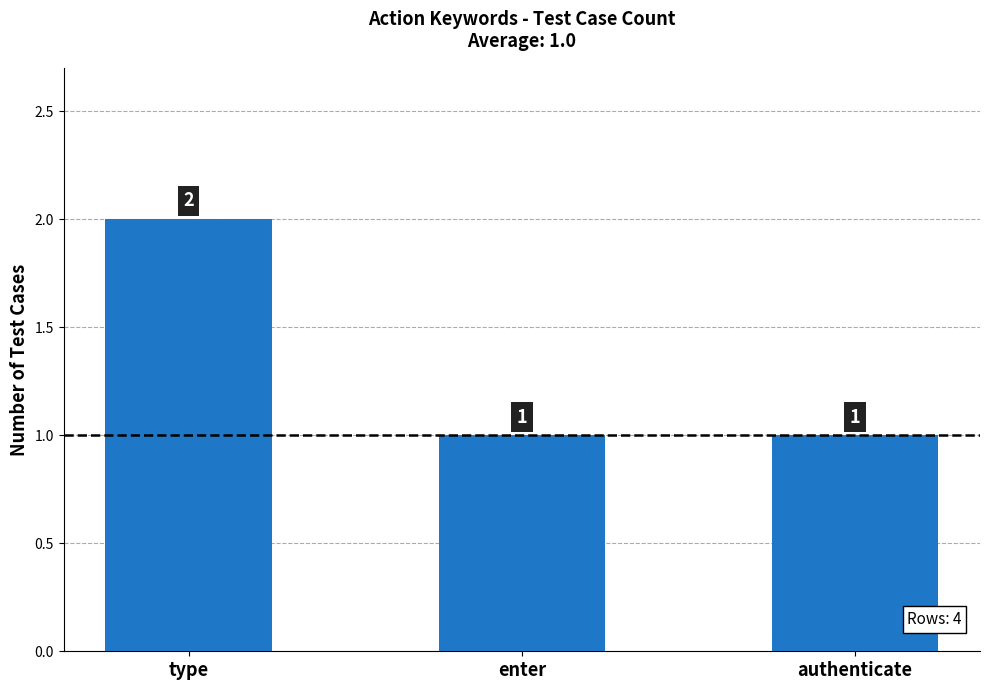

How many categories are shown in the chart?

3